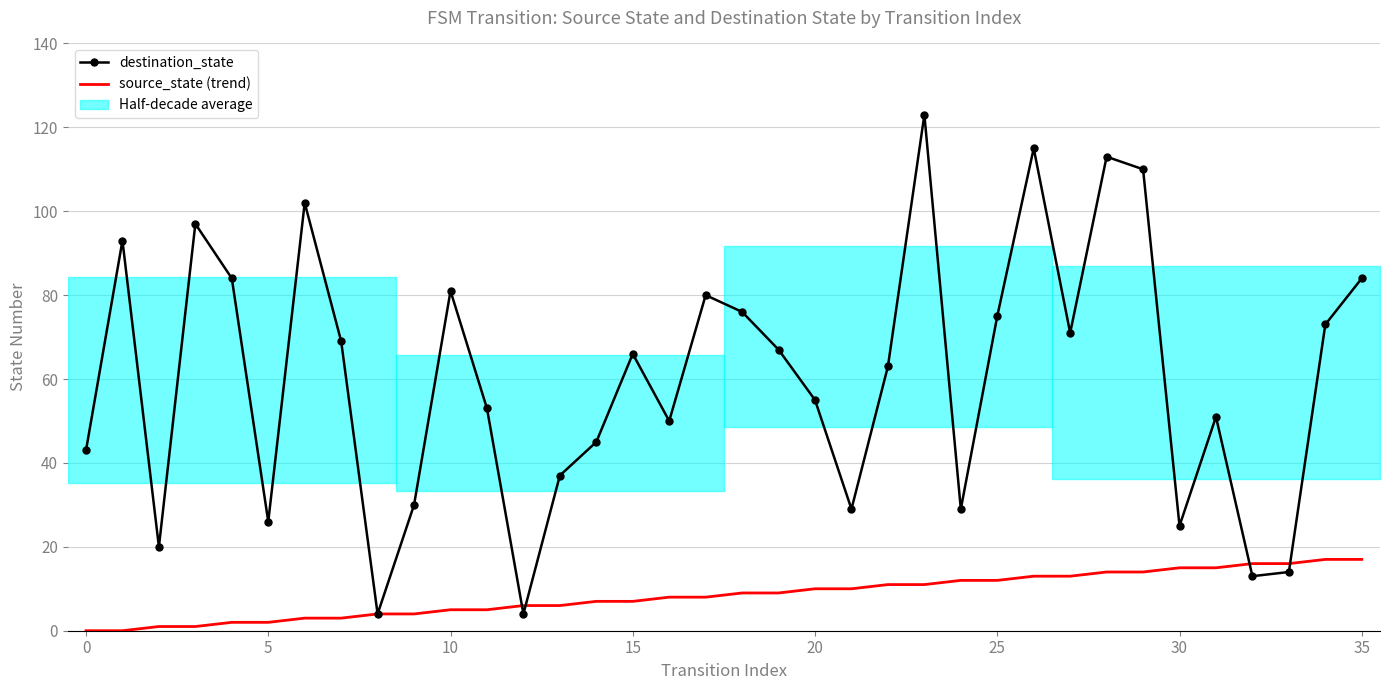

The source_state (trend) series shows 0 at 0. True or false?

True